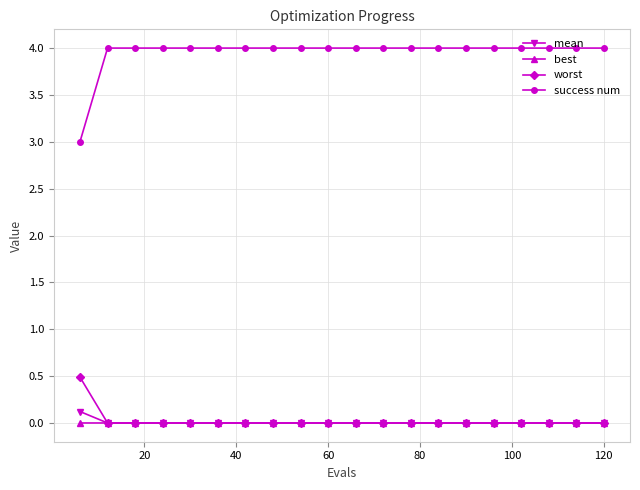

Which series has the largest total across all categories?

success num